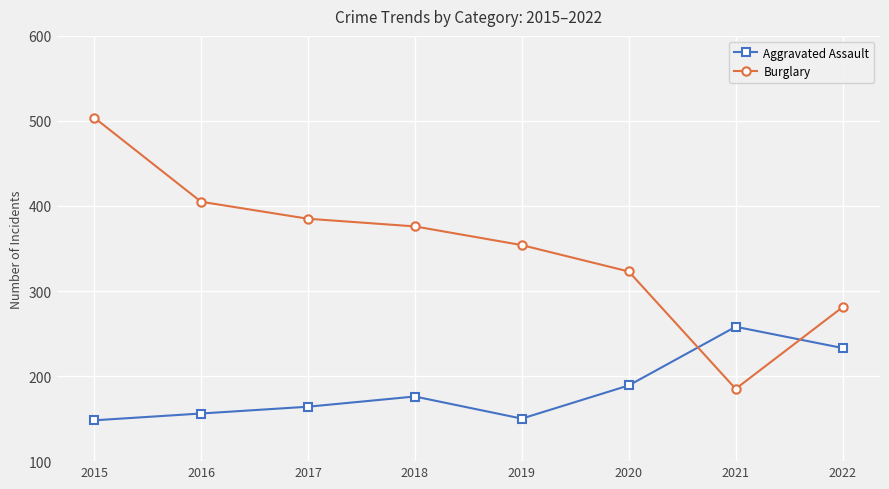

What is the sum of the Burglary values at 2017 and 2022?

666